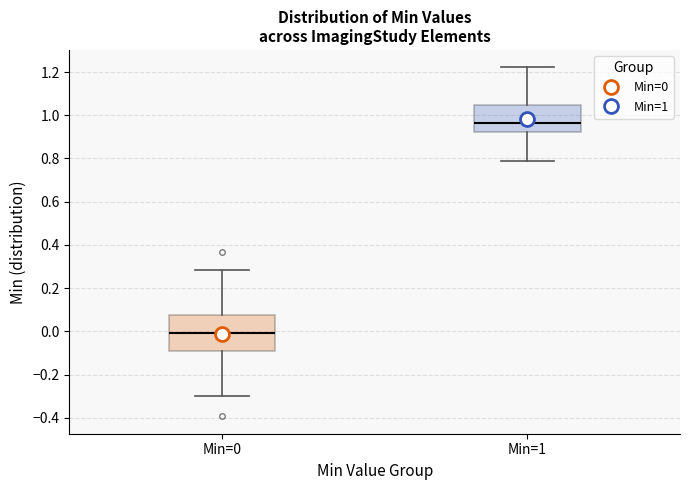

Reading left to right, transcribe this box plot: for each box, give where its median line is, the range the box spans, and where its two whiskers end, as read against the y-axis. The values are not printed on the chart, so give them approximately, as read against the axis.

Min=0: median 0.00, box -0.10 to 0.08, whiskers -0.30 to 0.28
Min=1: median 0.96, box 0.92 to 1.04, whiskers 0.78 to 1.22